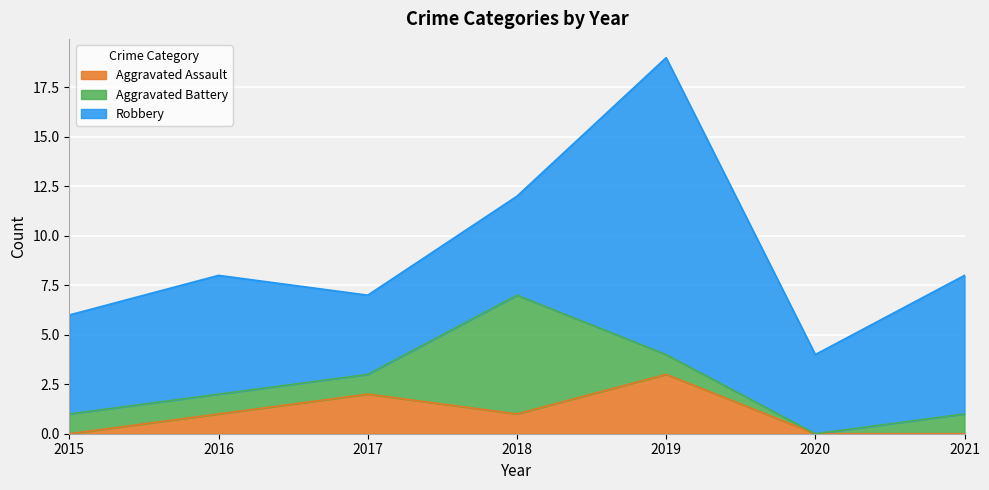

What is the value of the Aggravated Assault point at the 4th from the left?

1